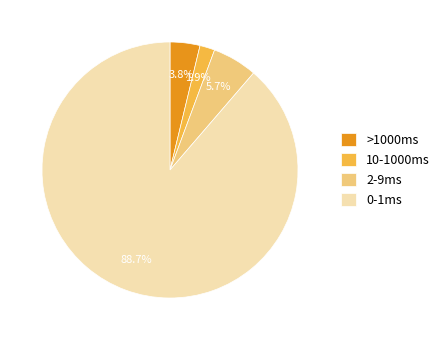

Combined, do 0-1ms and >1000ms account for over 50%?

Yes